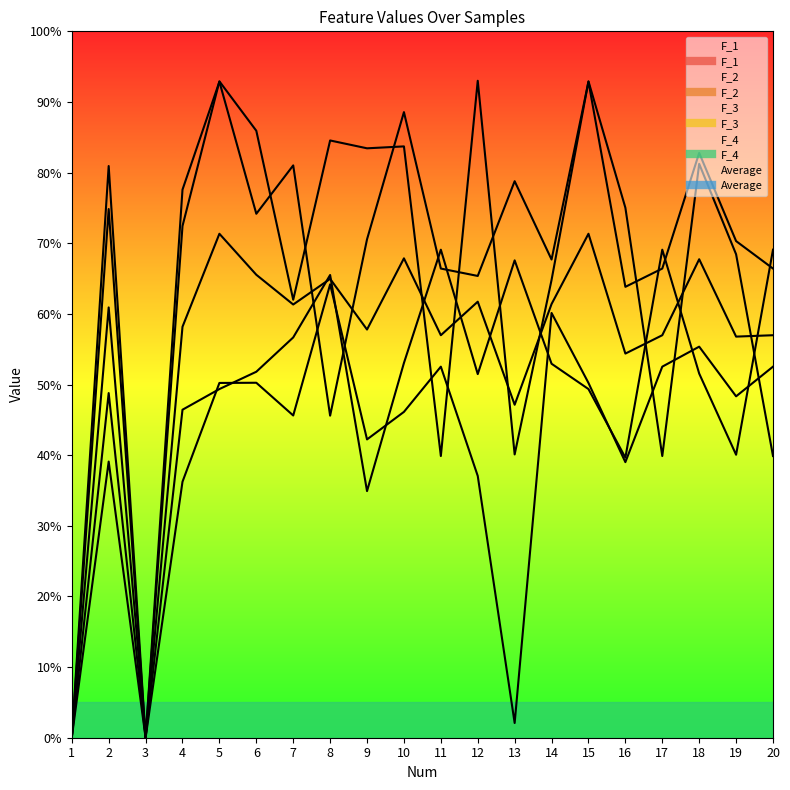

True or false: Average and F_1 cross at least once.

True